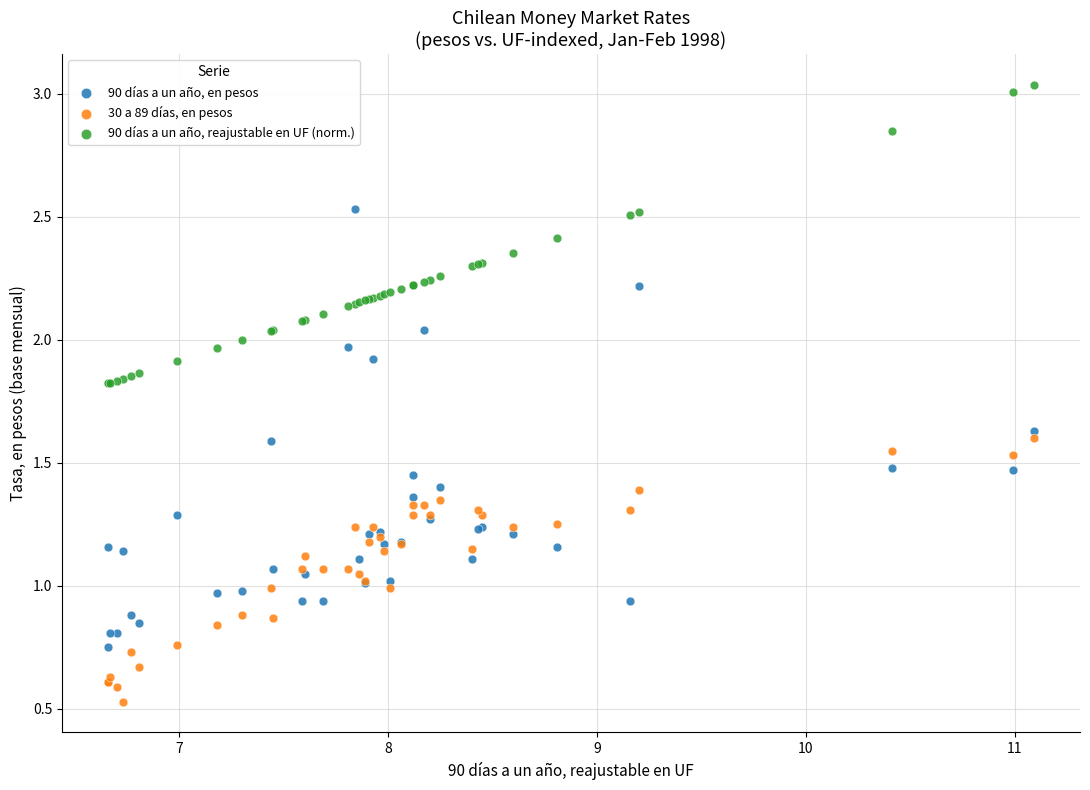

Which series has the widest spread of Y values?

90 días a un año, en pesos